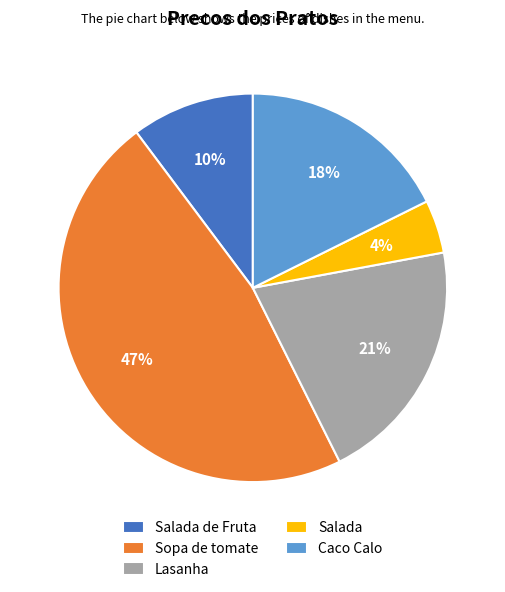

What is the largest slice in the pie chart?

Sopa de tomate